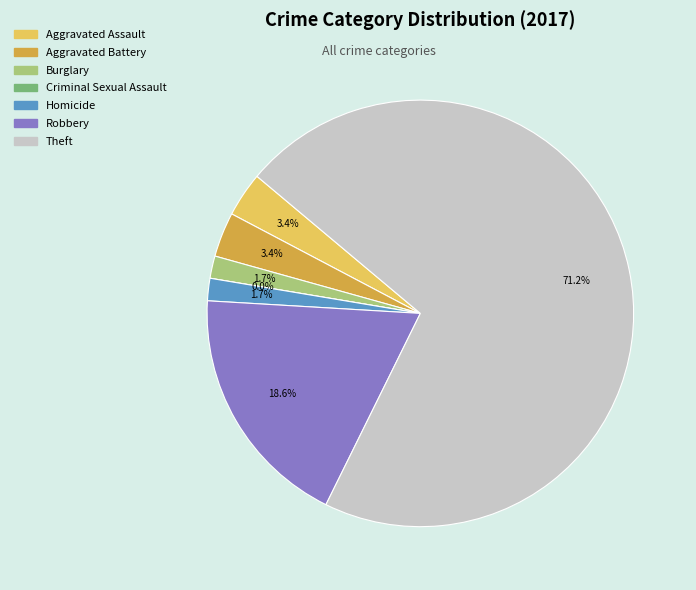

True or false: Theft accounts for 61% of the total.

False